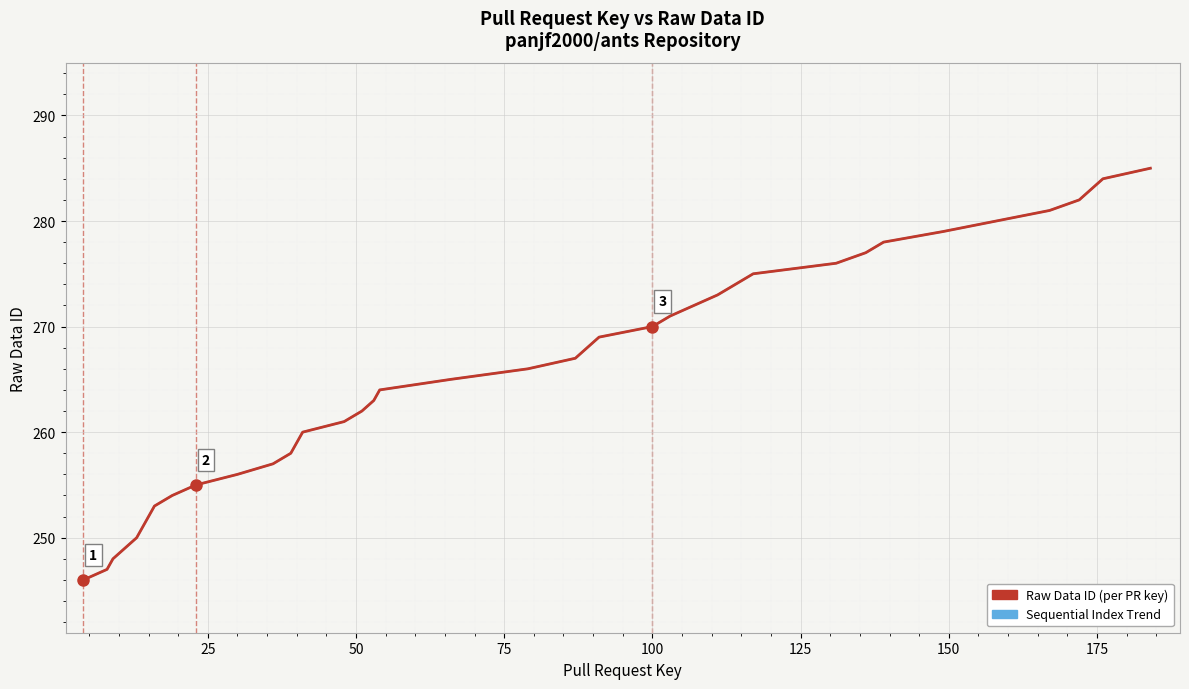

Does the chart have visible grid lines?

Yes